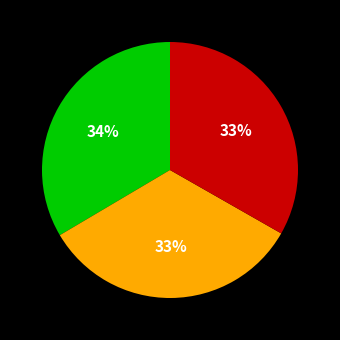

Does any single category account for the majority?

No